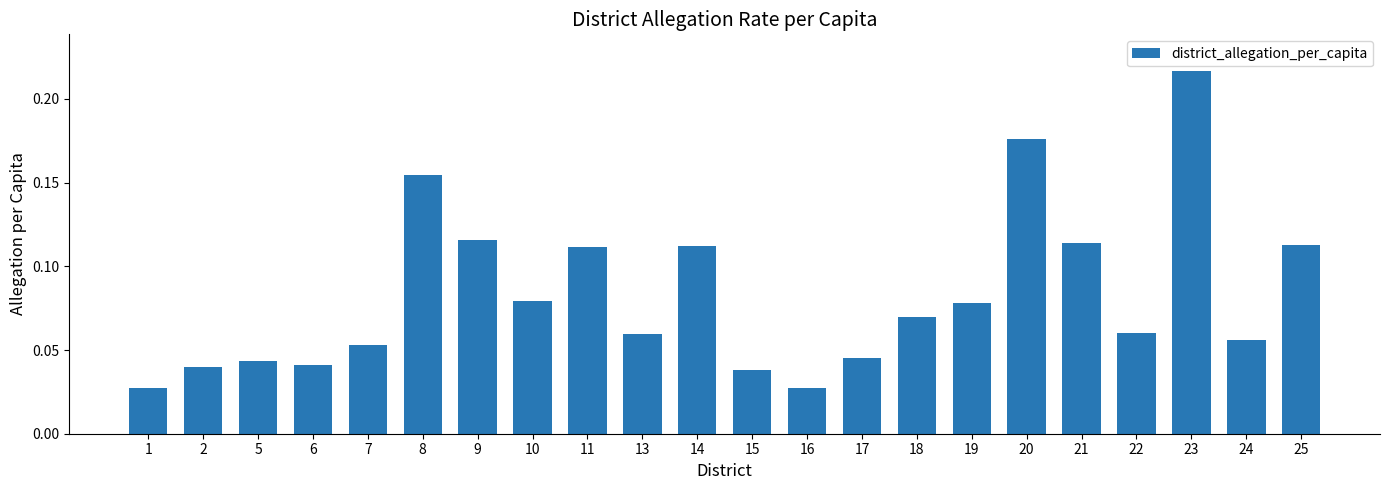

Between 18 and 5, which is larger?

18